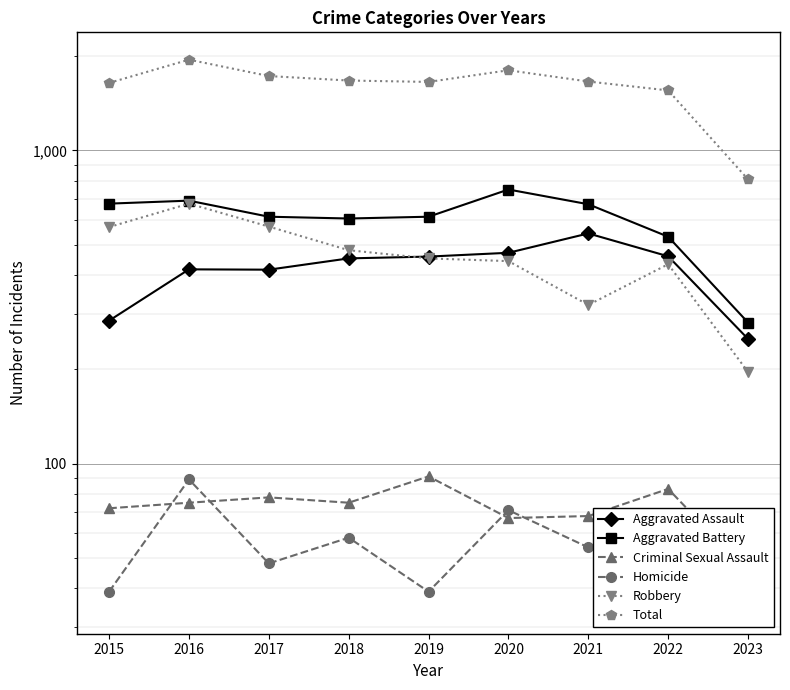

List the series in order of their peak value, lowest first.

Homicide, Criminal Sexual Assault, Aggravated Assault, Robbery, Aggravated Battery, Total